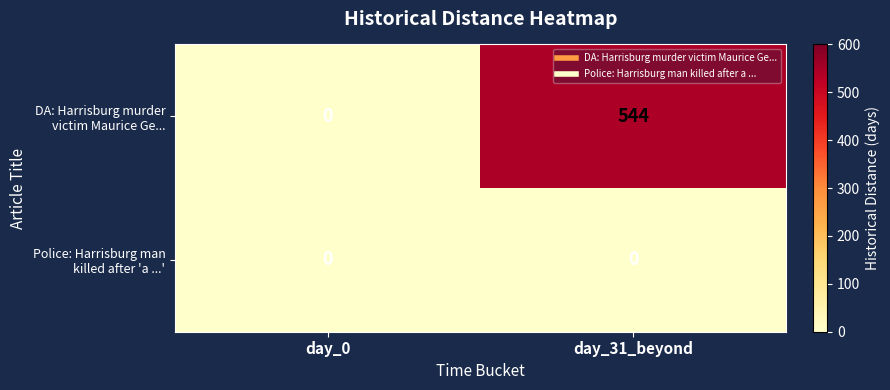

At which category is the sum across all series the highest?

day_31_beyond